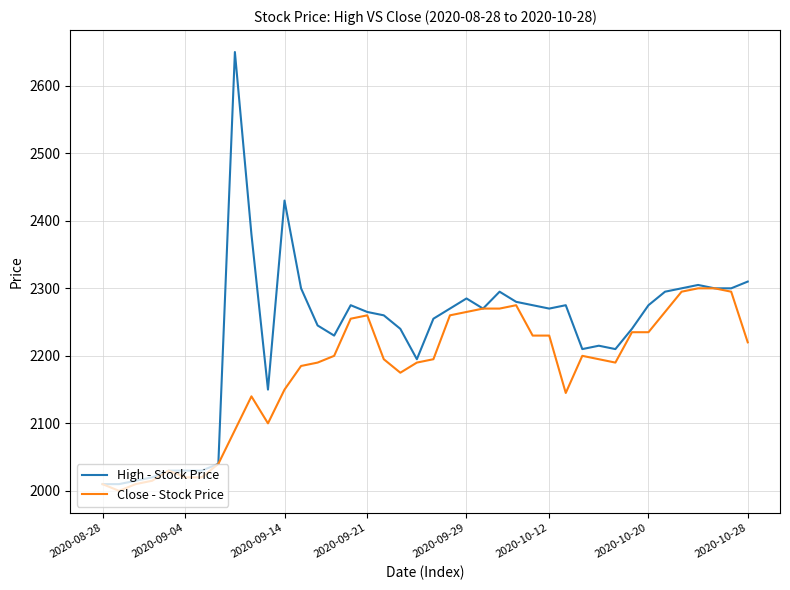

At how many categories does at least one series exceed 2377?

3